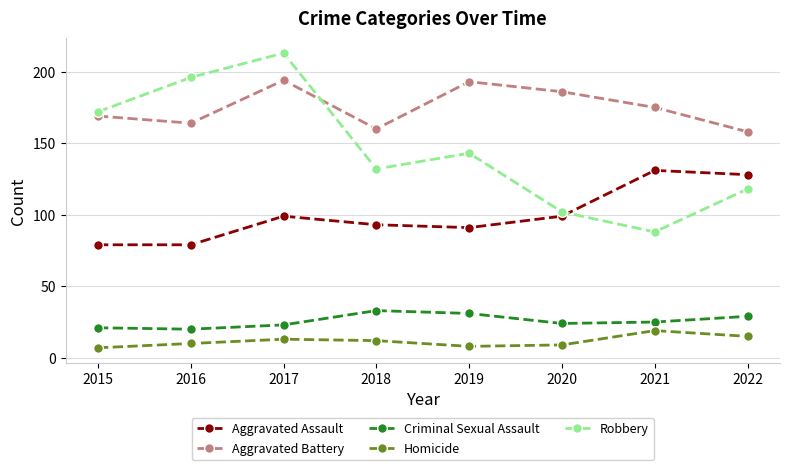

Which series has the largest total across all categories?

Aggravated Battery